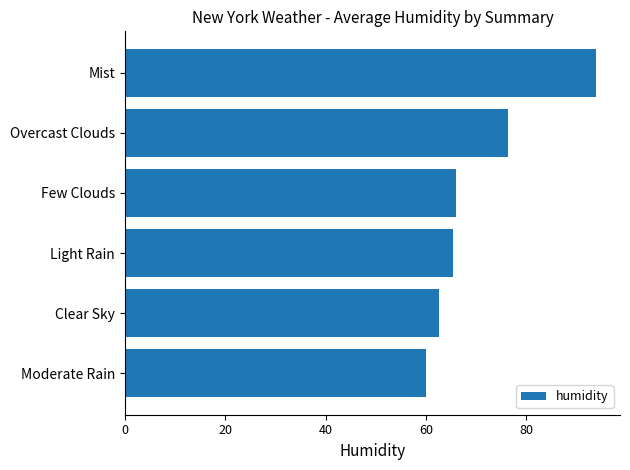

Which label corresponds to the largest value in the chart?

Mist